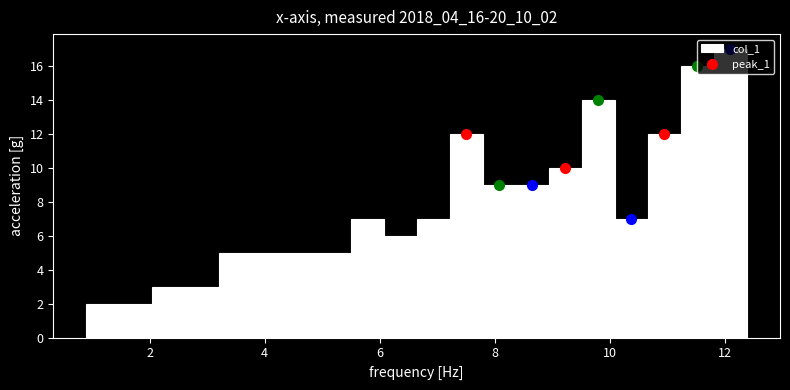

Around what value on the x-axis is the tallest bar? Give the approximate position of its centre, as read against the axis.

12.2